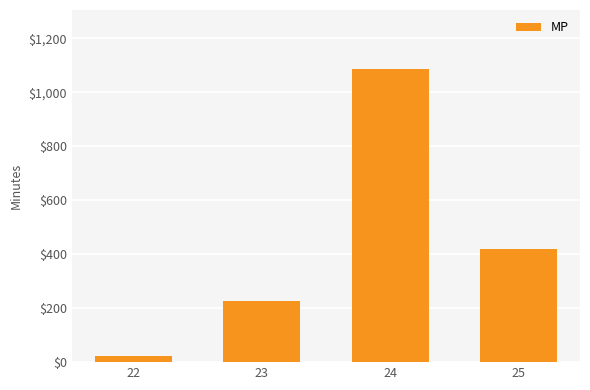

How many bars are there in total?

4